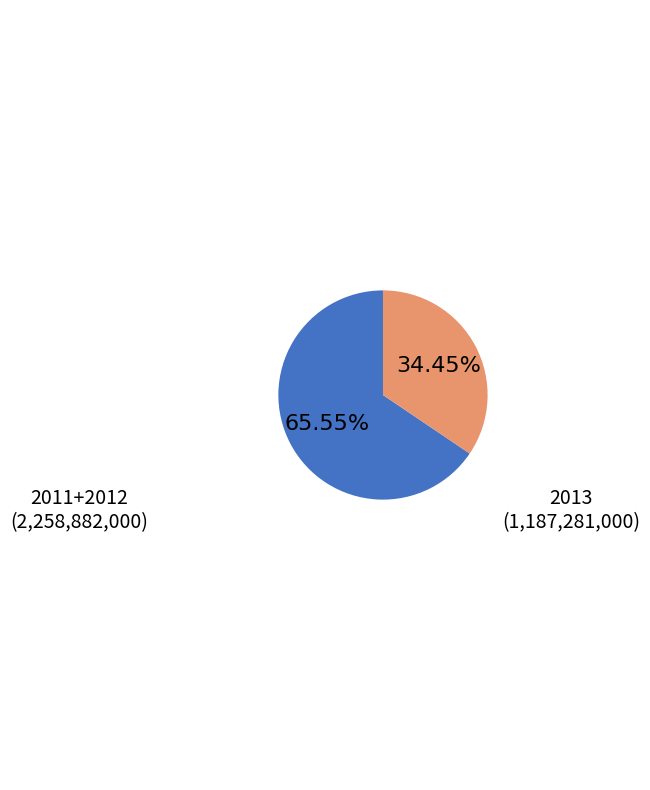

Does any single category account for the majority?

Yes